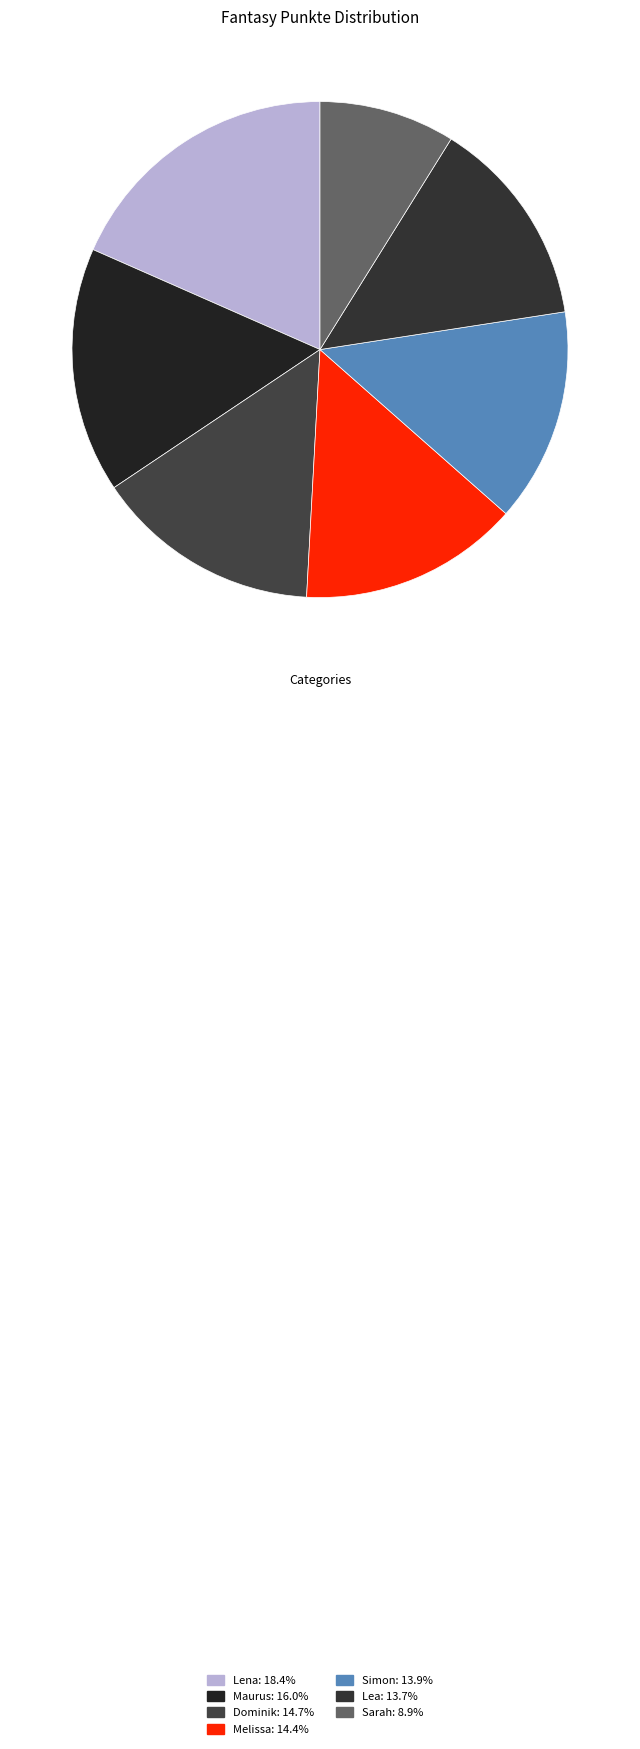

Rank the categories by value from lowest to highest.

Sarah, Lea, Simon, Melissa, Dominik, Maurus, Lena